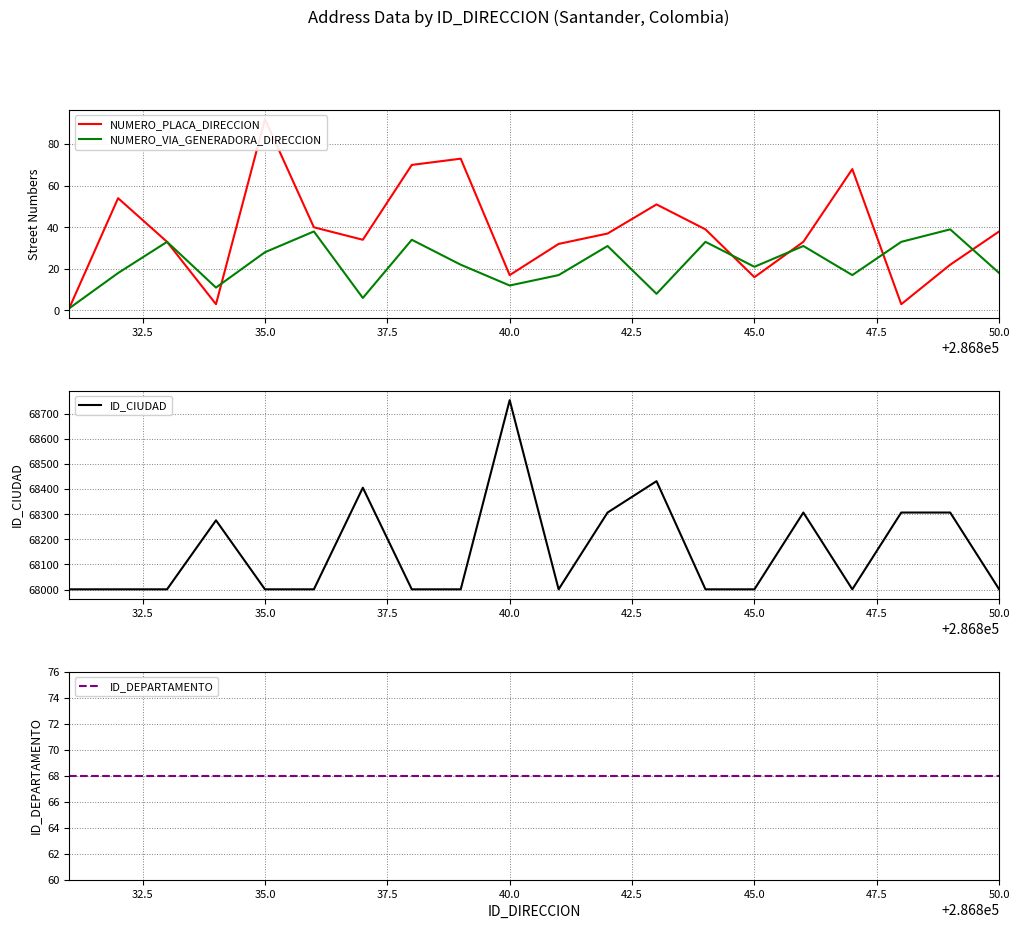

Does the chart display data point markers on the line(s)?

No